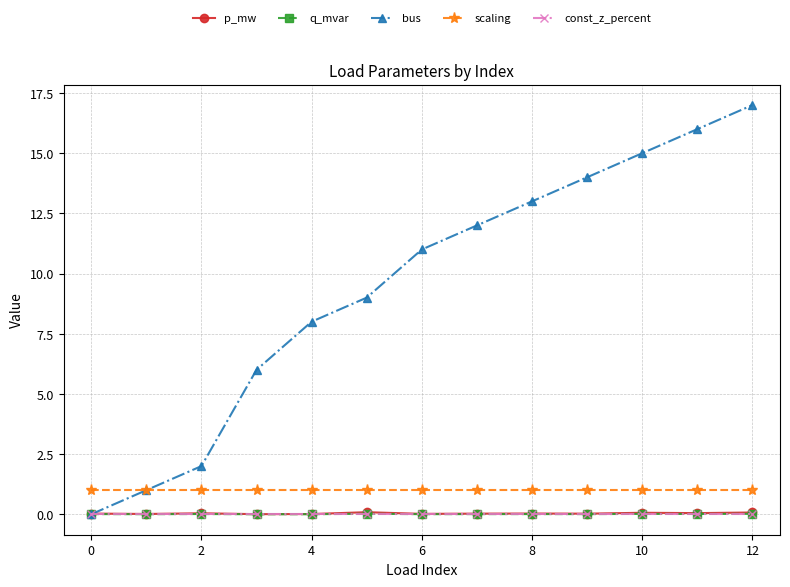

Which series has the largest total across all categories?

bus